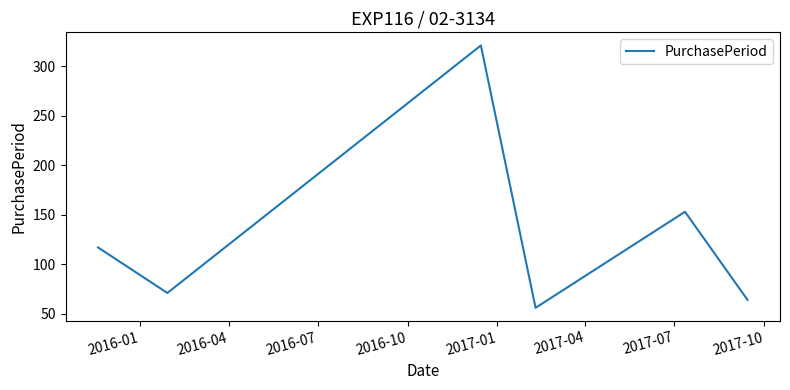

How many interior local valleys (lower than both neighbors) does the data have?

2